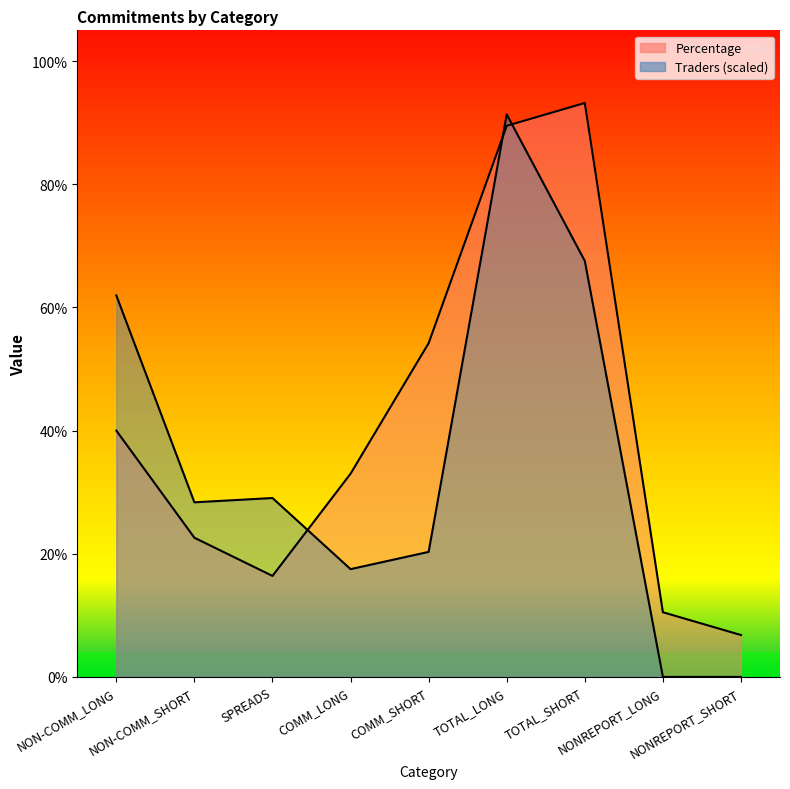

How many lines are shown in the chart?

2